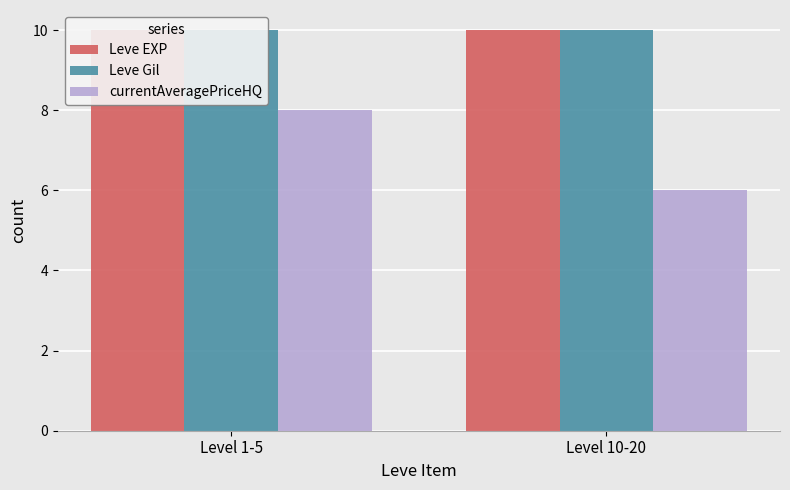

Read the currentAveragePriceHQ value at Level 10-20.

6